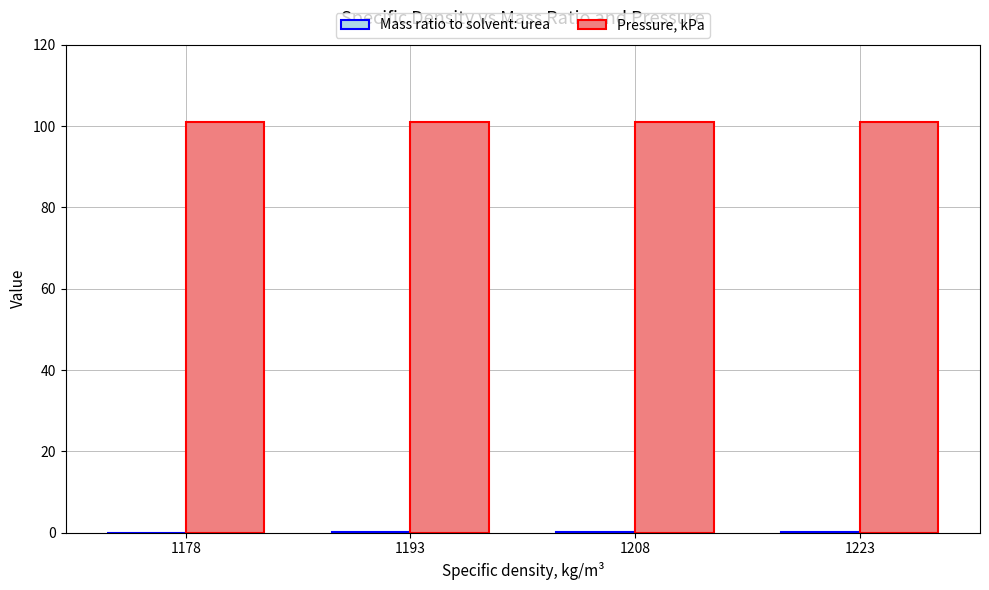

Which series has the largest total across all categories?

Pressure, kPa